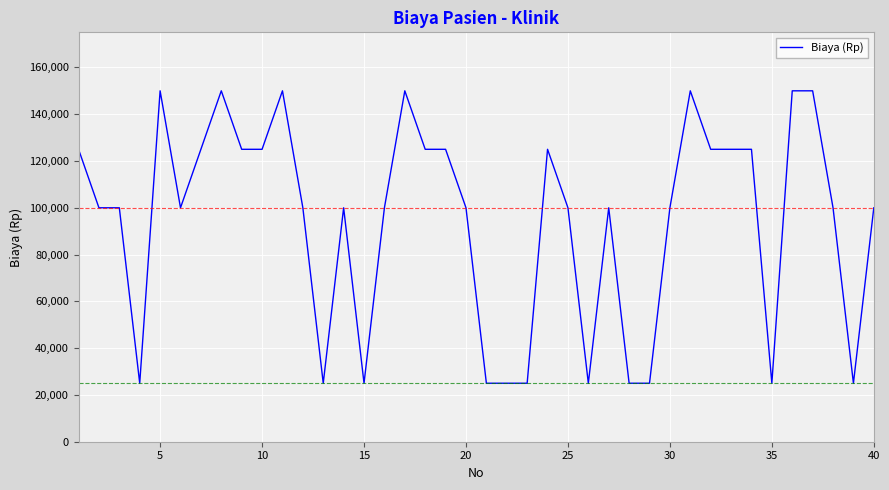

What is the minimum value shown in the chart?

25000